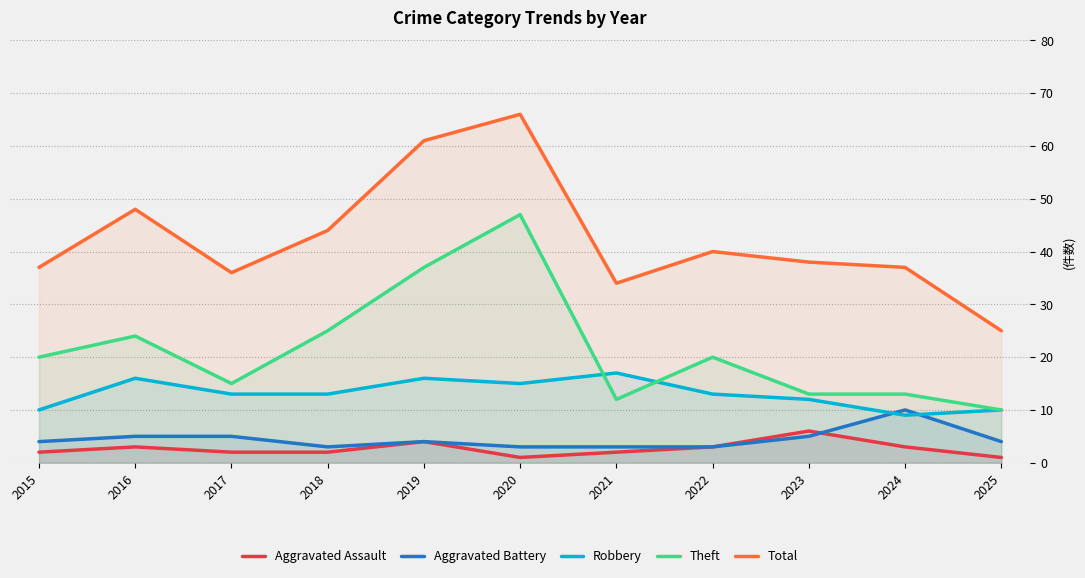

List the labels in order of Total value, smallest first.

2025, 2021, 2017, 2015, 2024, 2023, 2022, 2018, 2016, 2019, 2020